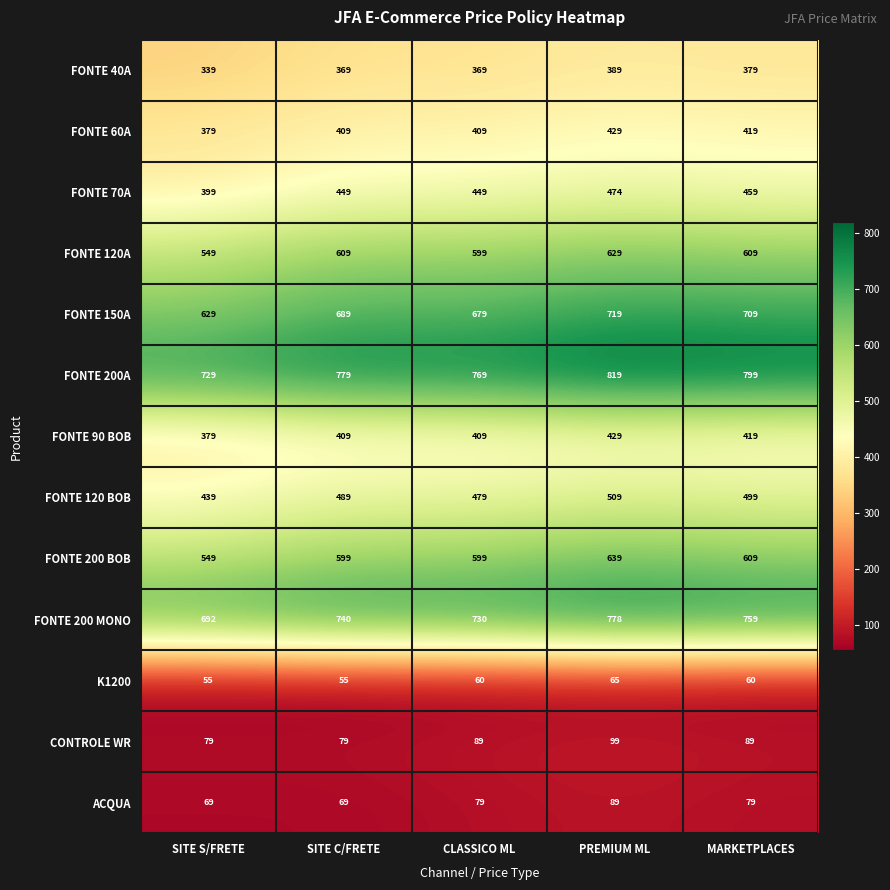

At which label does FONTE 200 MONO reach its minimum?

SITE S/FRETE